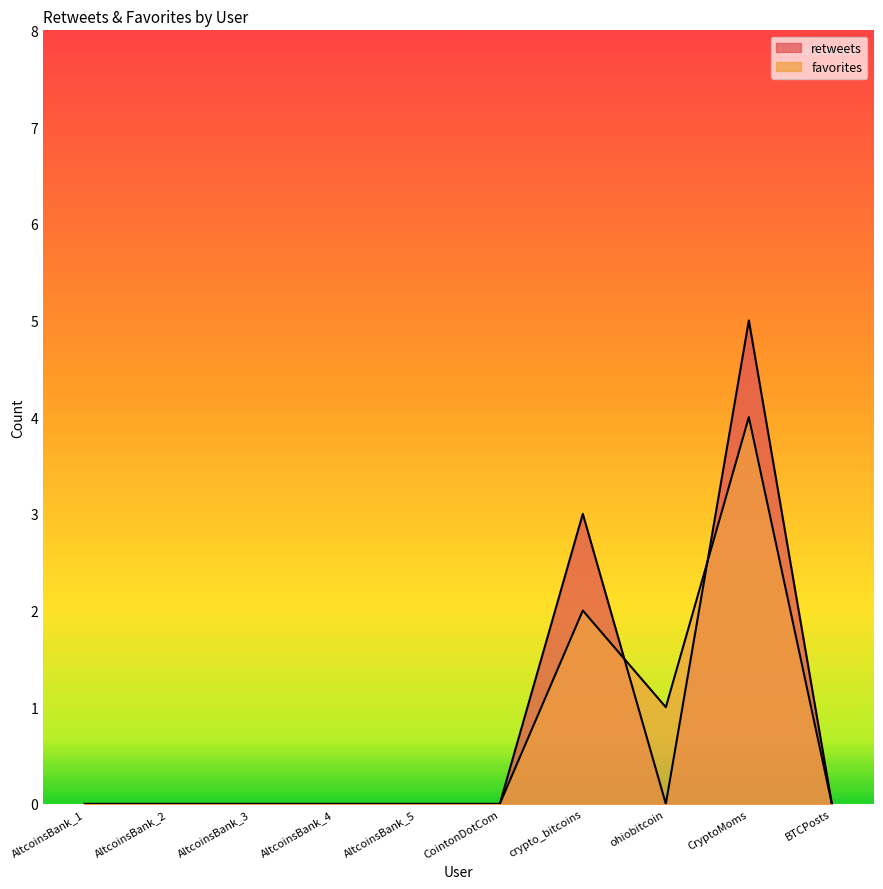

Reading left to right, extract all data points from this chart.

retweets: 0	0	0	0	0	0	3	0	5	0
favorites: 0	0	0	0	0	0	2	1	4	0